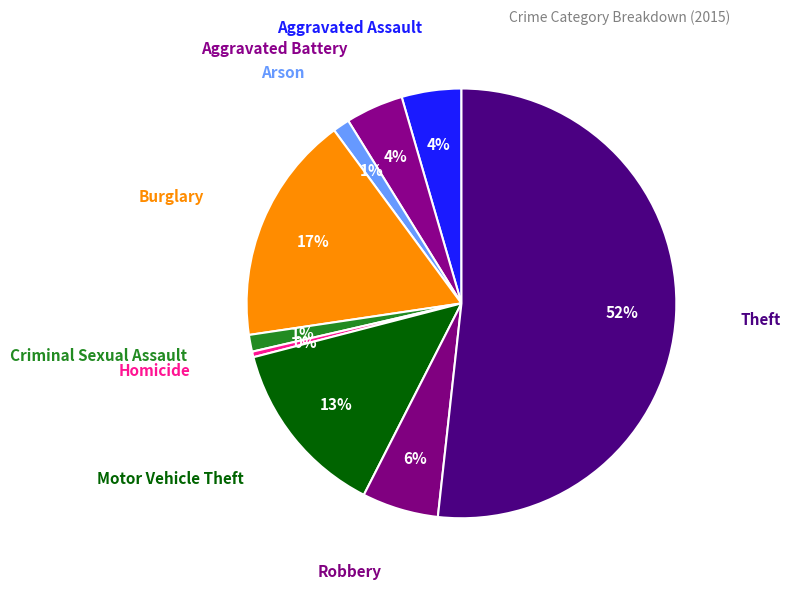

Count the number of slices in the pie.

9